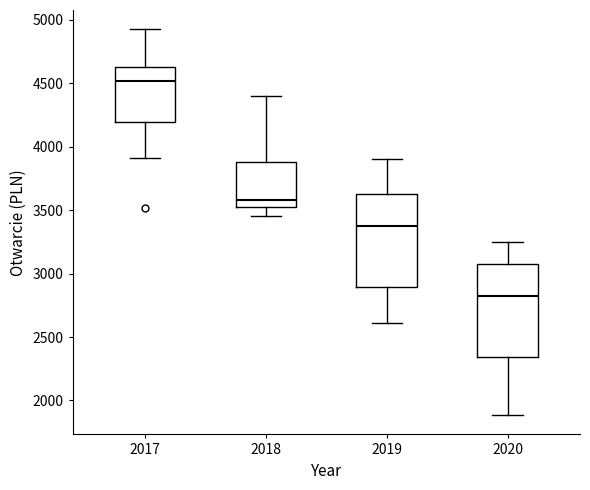

Where does the lower whisker of the box at x = 2019 end on the y-axis? The values are not printed on the chart, so give them approximately, as read against the axis.

2600